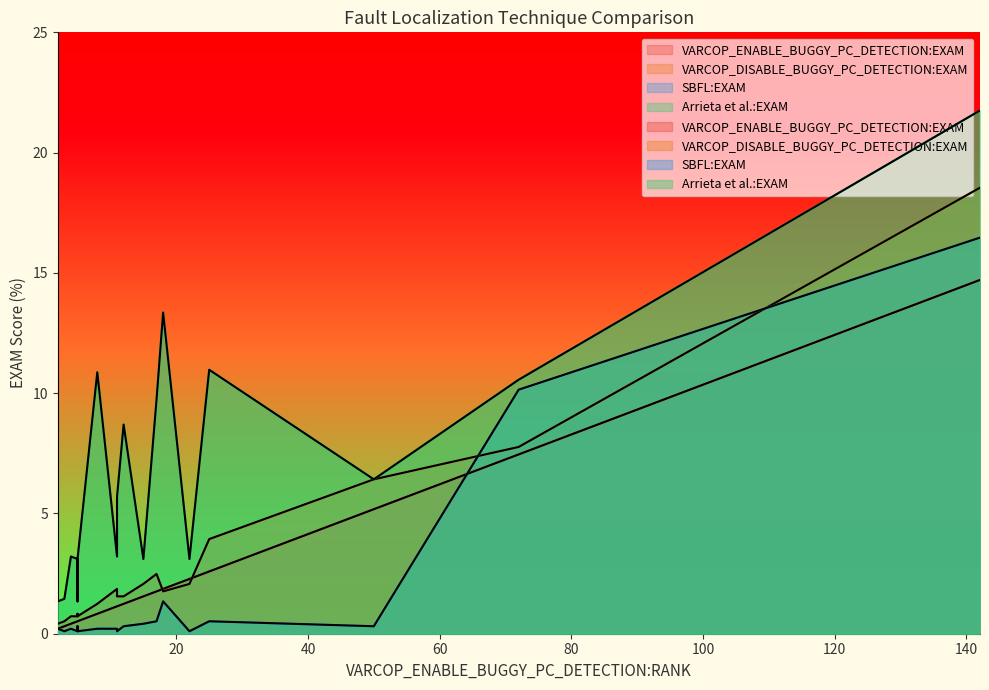

Reading left to right, list all the values displayed in this chart.

VARCOP_ENABLE_BUGGY_PC_DETECTION:EXAM: 4=0.4	8=0.8	72=7.5	5=0.5	5=0.5	5=0.5	50=5.2	5=0.5	17=1.8	11=1.1	25=2.6	22=2.3	12=1.2	18=1.9	15=1.6	11=1.1	2=0.2	3=0.3	142=14.7	5=0.5
VARCOP_DISABLE_BUGGY_PC_DETECTION:EXAM: 4=0.7	8=1.2	72=7.8	5=0.7	5=0.7	5=0.7	50=6.4	5=0.8	17=2.5	11=1.6	25=3.9	22=2.1	12=1.6	18=1.8	15=2.1	11=1.9	2=0.4	3=0.5	142=18.5	5=0.7
SBFL:EXAM: 4=0.2	8=0.2	72=10.1	5=0.1	5=0.1	5=0.1	50=0.3	5=0.3	17=0.5	11=0.1	25=0.5	22=0.1	12=0.3	18=1.3	15=0.4	11=0.2	2=0.2	3=0.1	142=16.5	5=0.1
Arrieta et al.:EXAM: 4=3.2	8=10.9	72=10.6	5=3.1	5=3.1	5=3.1	50=6.4	5=1.3	17=9.7	11=5.7	25=11.0	22=3.1	12=8.7	18=13.4	15=3.1	11=3.2	2=1.3	3=1.4	142=21.7	5=3.1